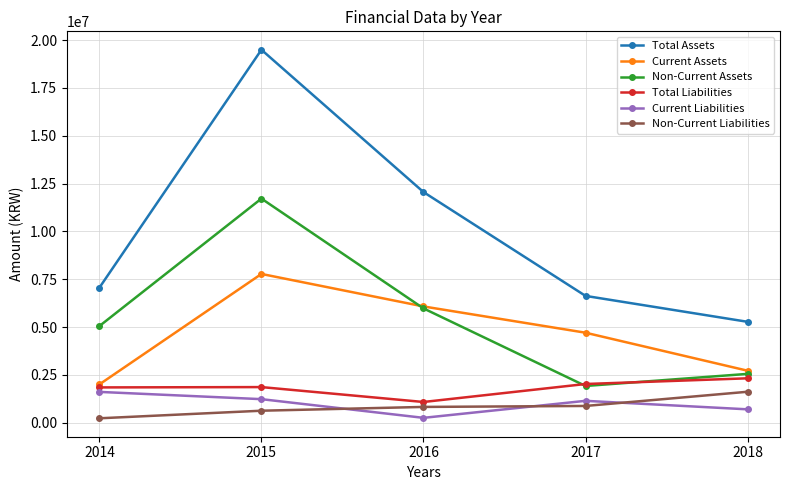

What is the maximum value for Non-Current Liabilities?

1621568